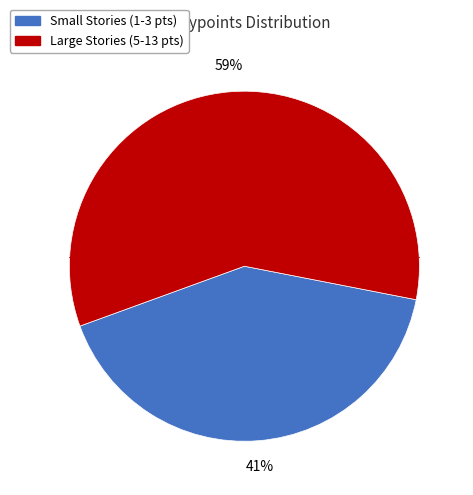

Is there a majority slice in this chart?

Yes